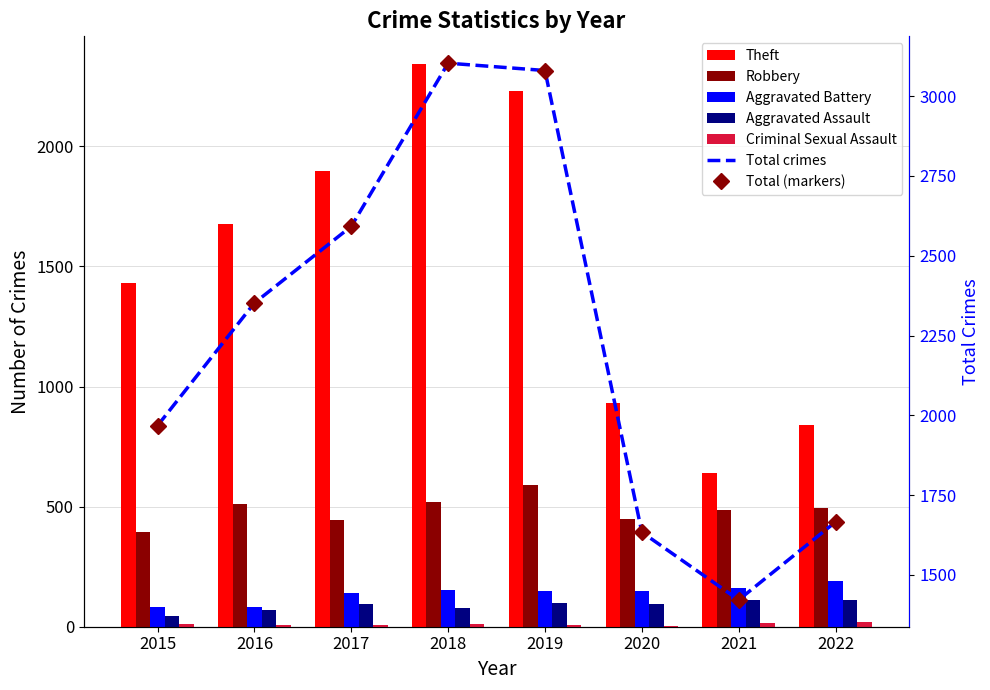

What is the difference between the maximum and minimum values in the Aggravated Battery series?

109